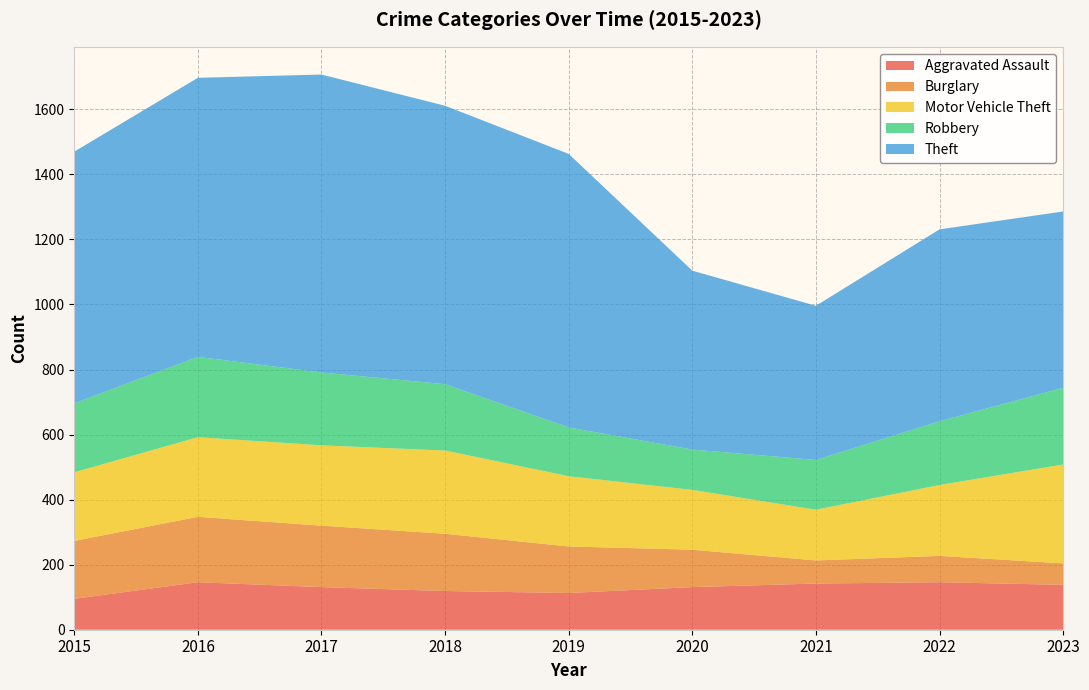

Reading right to left, what are all the values shown in this chart?

Aggravated Assault: 2023=138	2022=146	2021=142	2020=131	2019=113	2018=119	2017=131	2016=146	2015=95
Burglary: 2023=66	2022=81	2021=71	2020=115	2019=143	2018=176	2017=189	2016=201	2015=178
Motor Vehicle Theft: 2023=304	2022=218	2021=156	2020=184	2019=216	2018=256	2017=247	2016=245	2015=211
Robbery: 2023=236	2022=196	2021=153	2020=124	2019=150	2018=204	2017=224	2016=247	2015=212
Theft: 2023=542	2022=590	2021=474	2020=550	2019=841	2018=856	2017=916	2016=858	2015=774